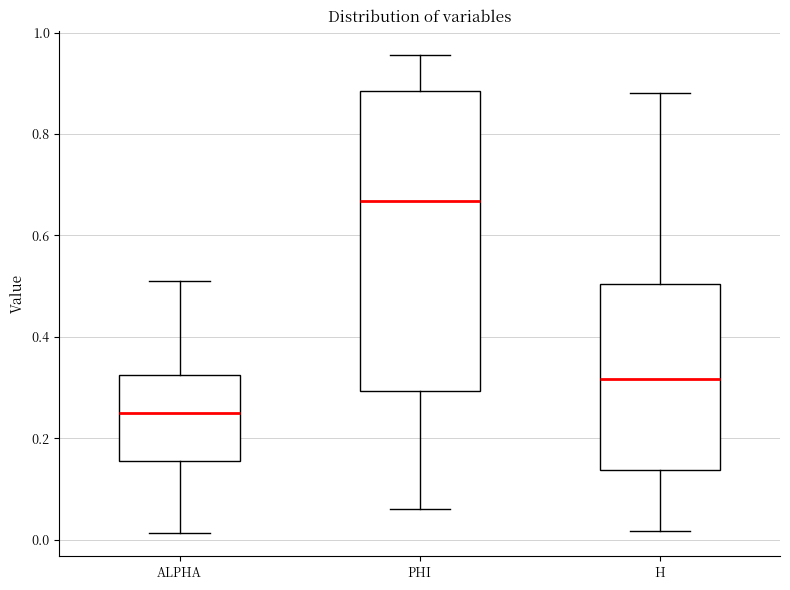

Which box has the lowest median line?

ALPHA